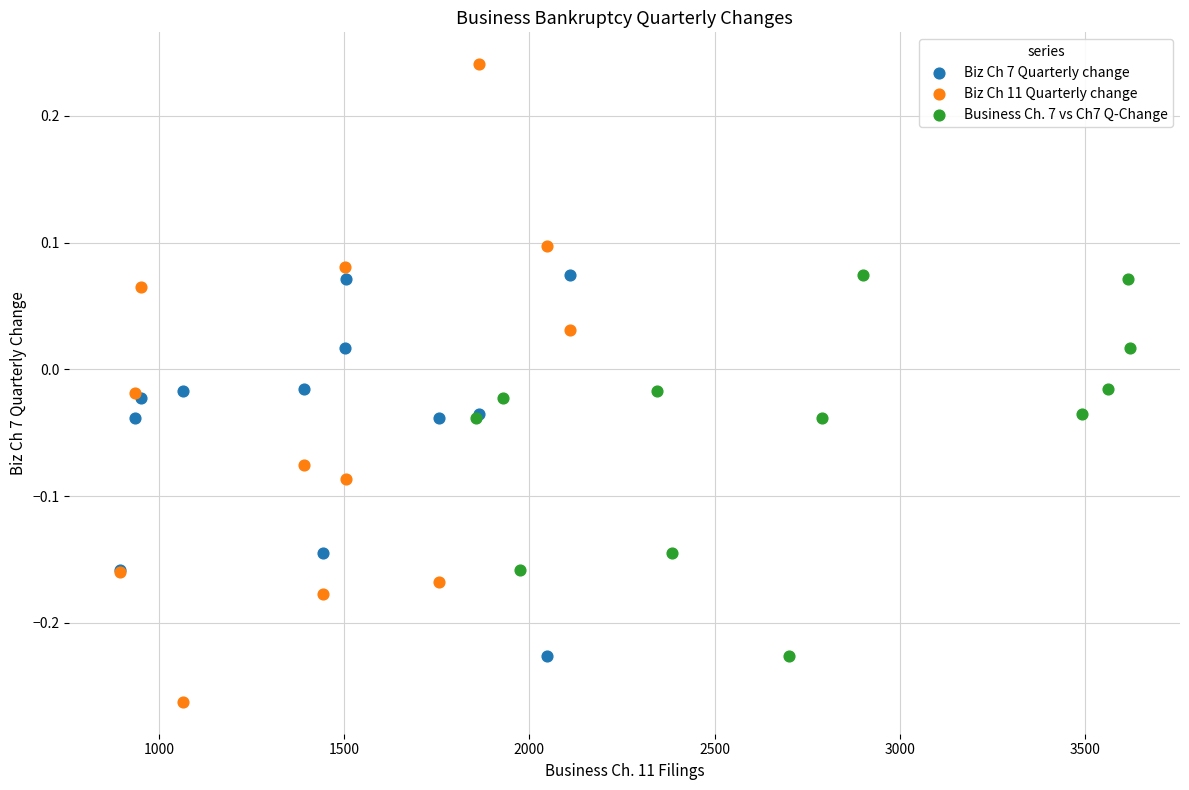

Which series contains the highest Y value?

Biz Ch 11 Quarterly change